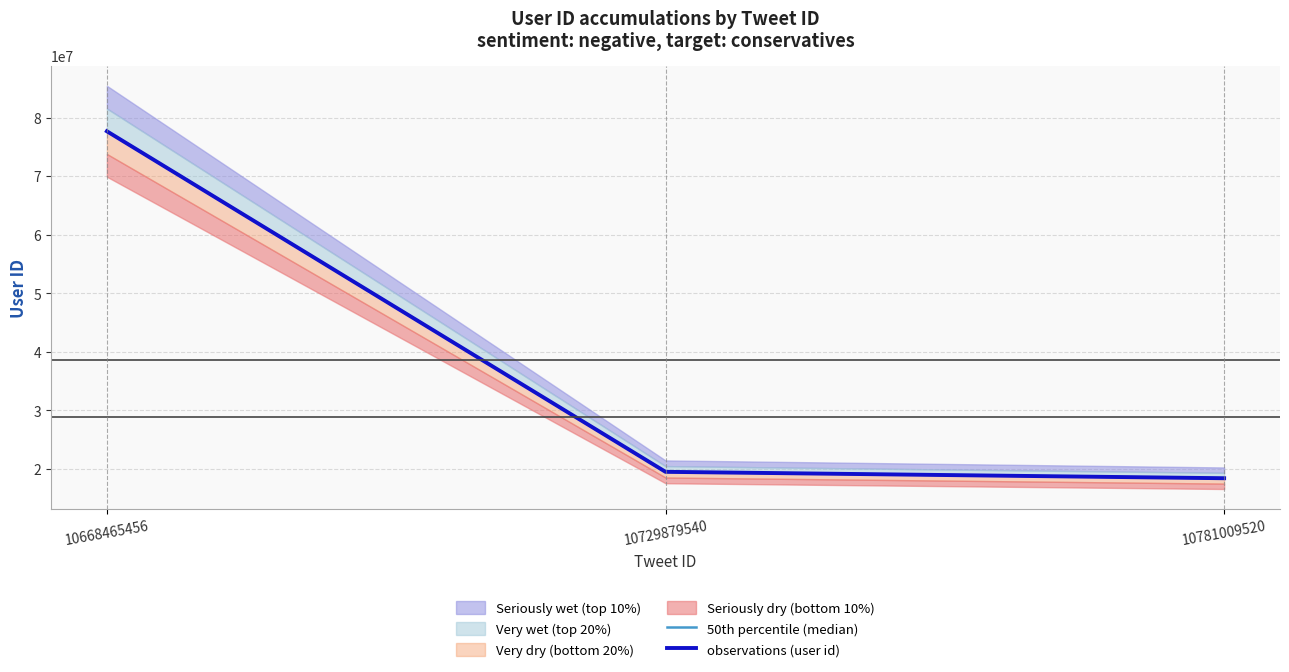

The value of 50th percentile (median) at 10781009520 is 6956086. True or false?

False